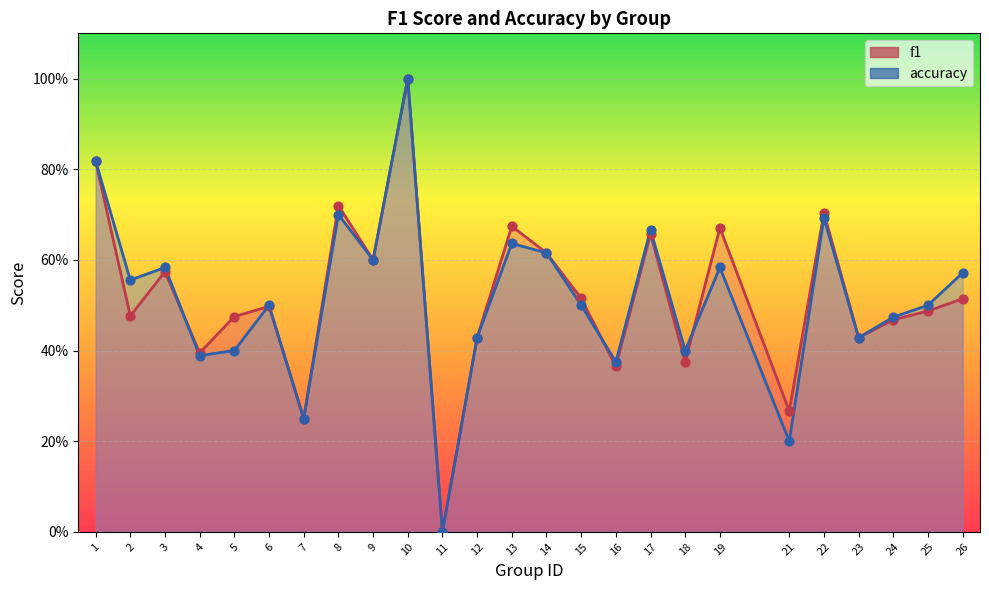

Which series has the largest total across all categories?

f1